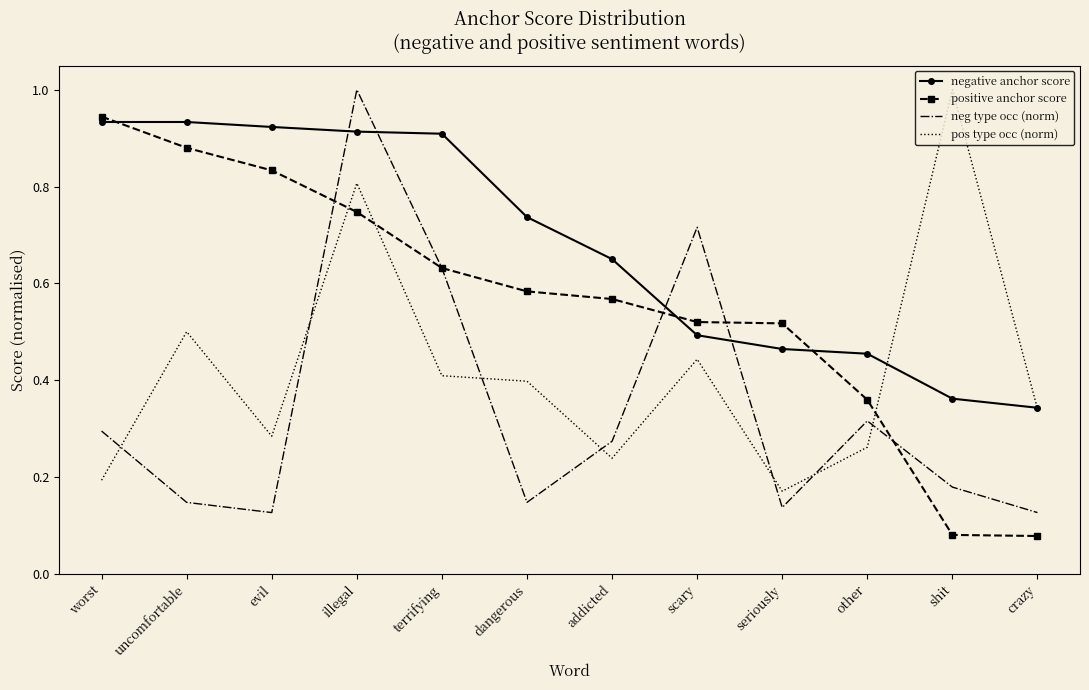

Where do negative anchor score and positive anchor score first cross each other?

worst and uncomfortable